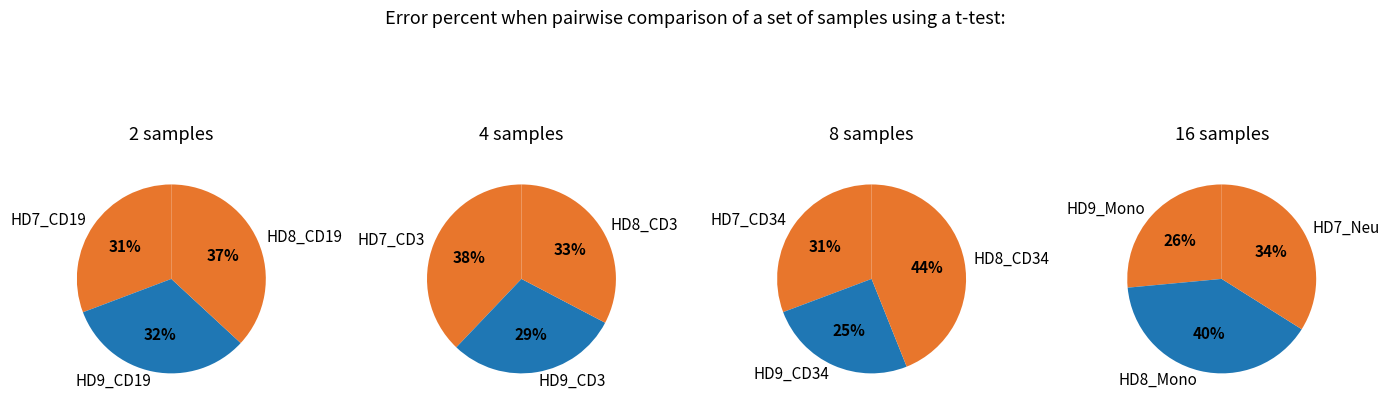

Count the number of slices in the pie.

12